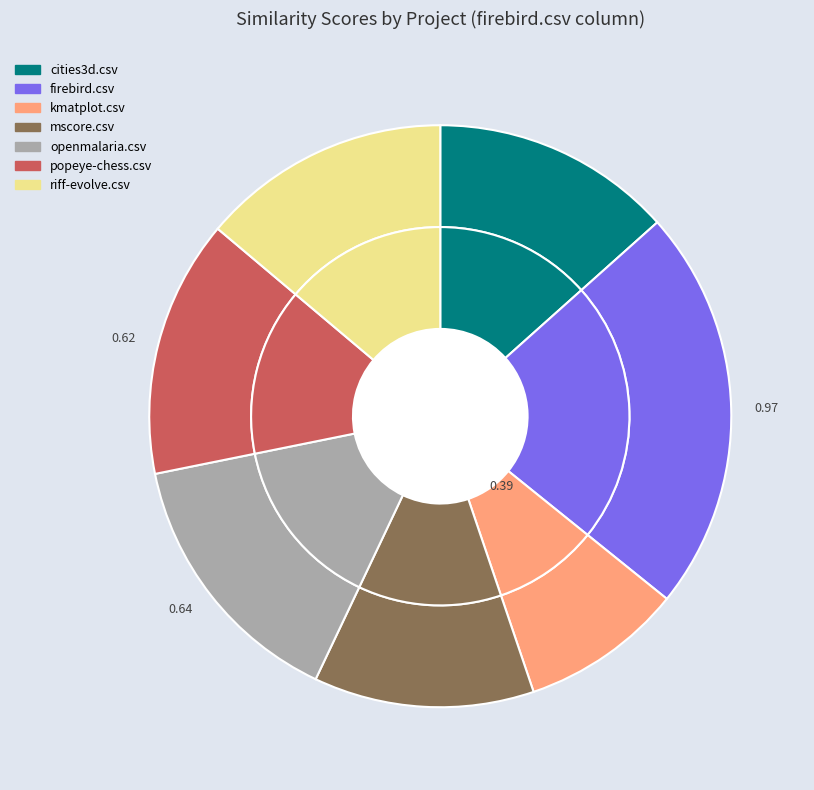

Does popeye-chess.csv account for over 50% of the chart?

No